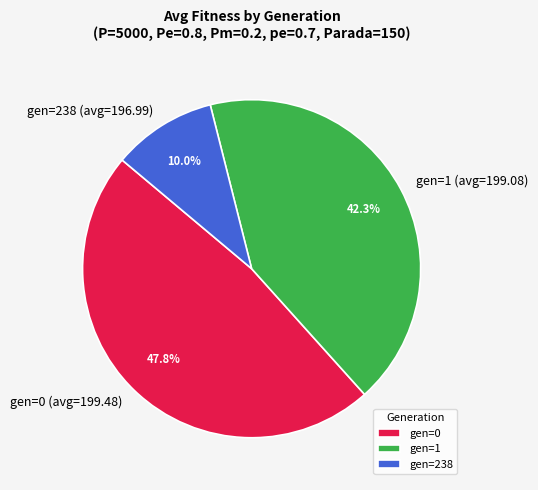

Is the sum of gen=1 (avg=199.08) and gen=238 (avg=196.99) greater than half?

Yes